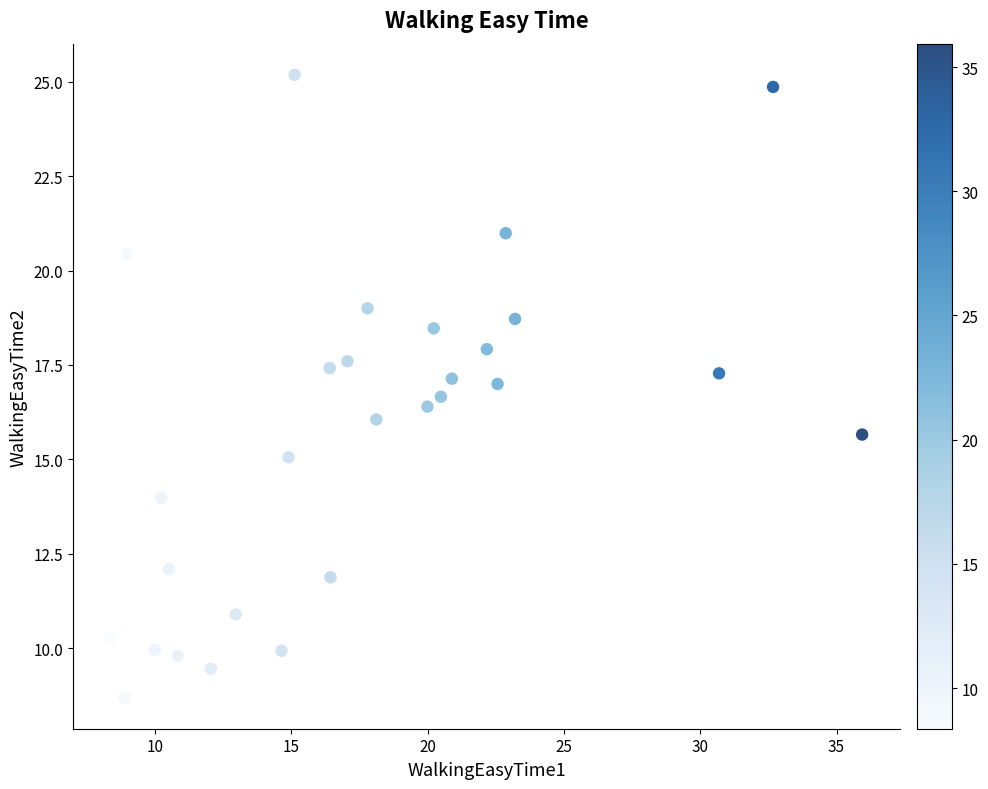

What is the range of Y values (max minus min)?

16.5